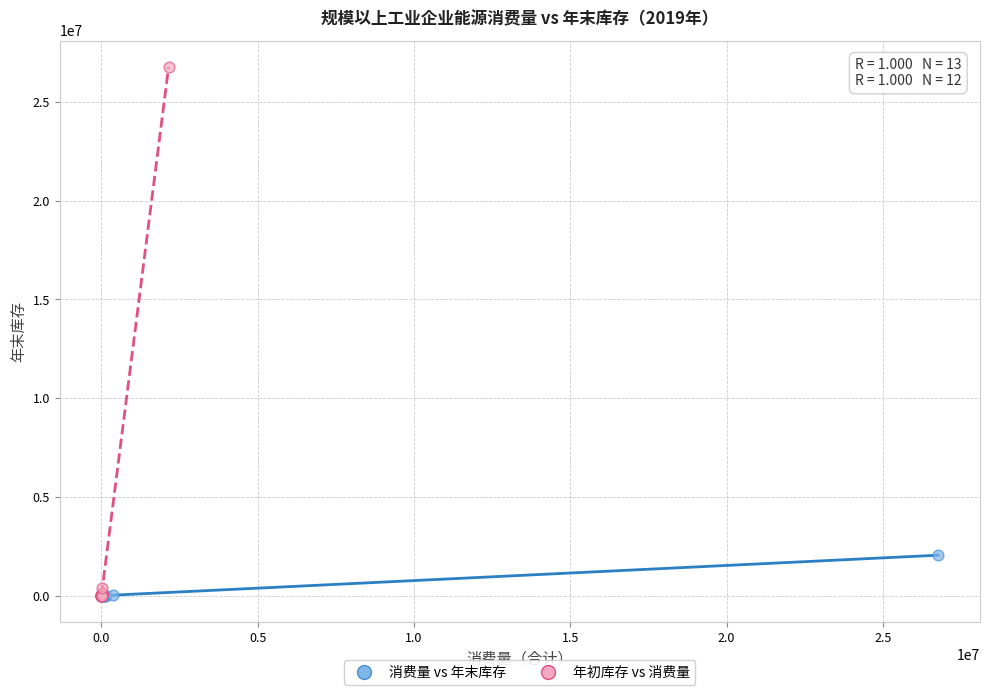

Which series has the widest spread of Y values?

年初库存 vs 消费量